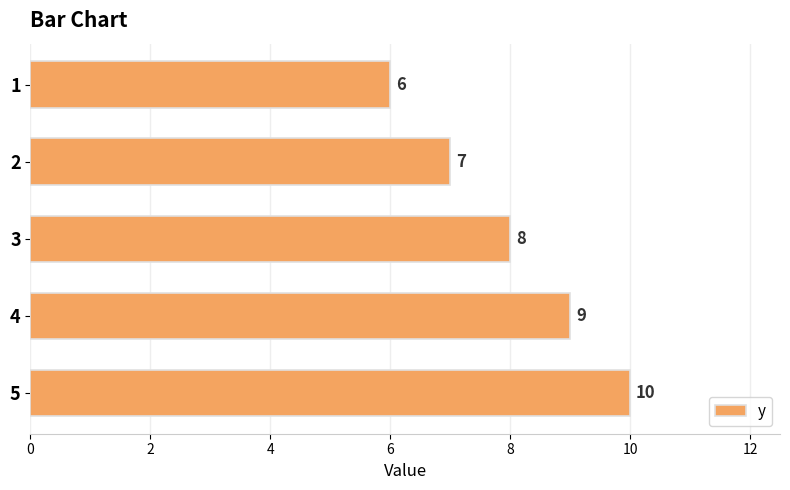

True or false: the data shows 6 at 5.

False